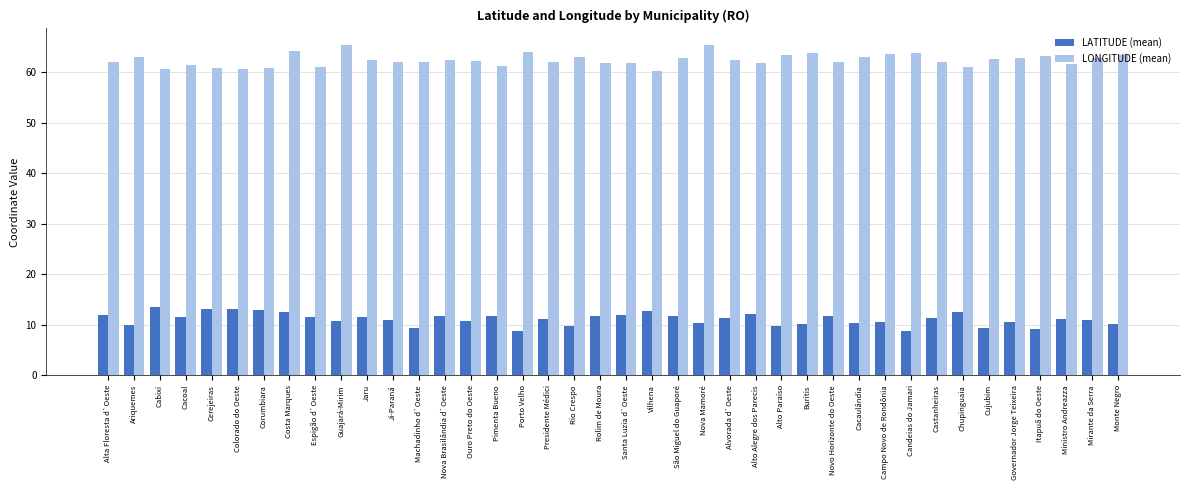

List the series in order of their peak value, highest first.

LONGITUDE (mean), LATITUDE (mean)